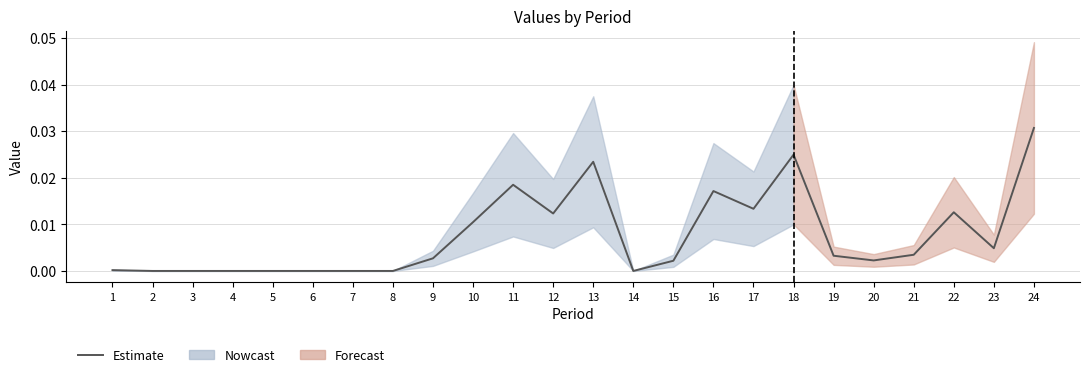

How many values are above zero?

16